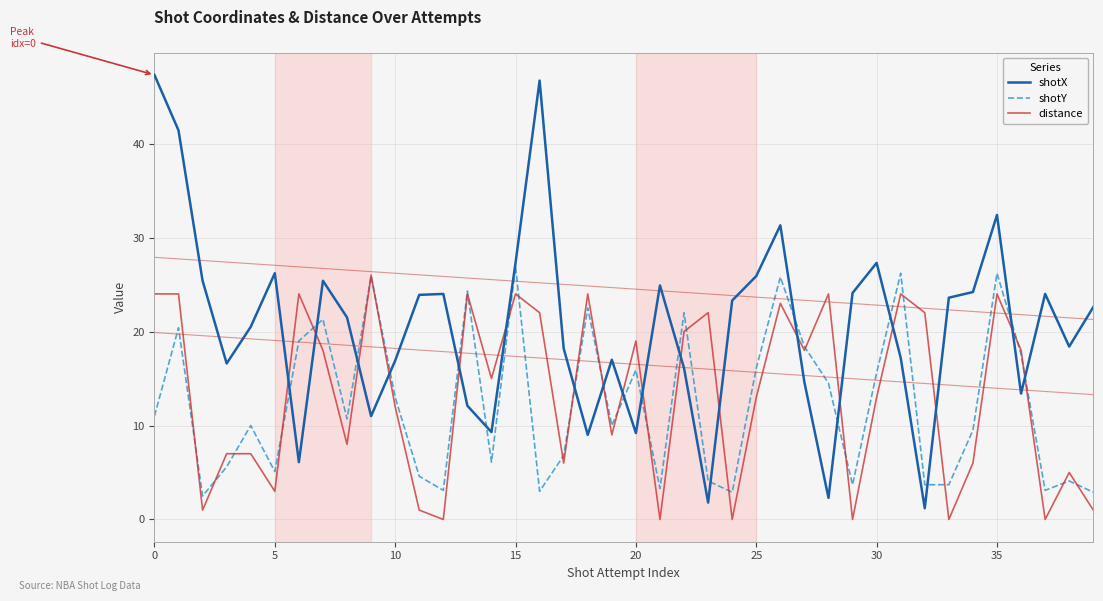

In distance, how many points are lower than both neighbors (excluding endpoints)?

13